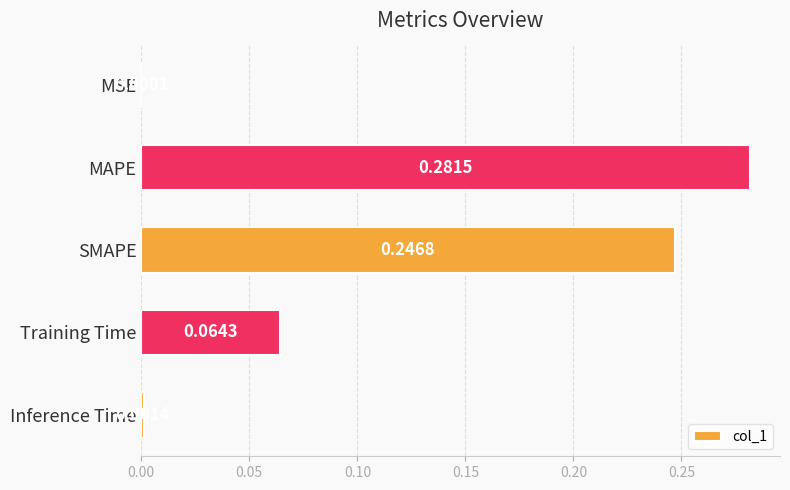

Does the chart contain stacked bars?

No